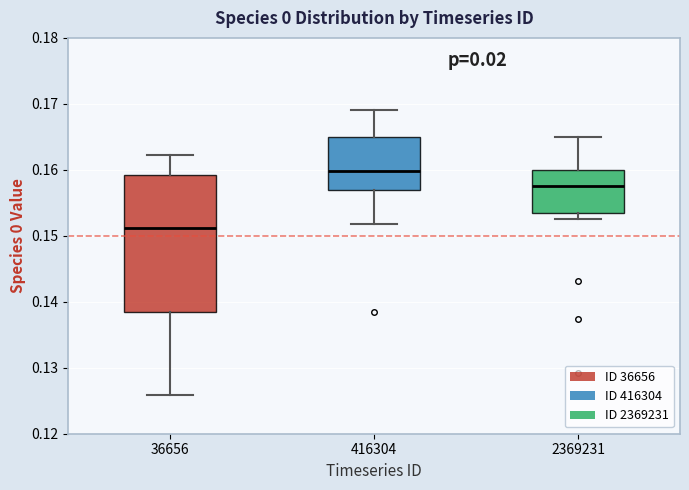

Reading left to right, read every box against the y-axis: the position of its median line, the range the box covers, and the ends of its whiskers. The values are not printed on the chart, so give them approximately, as read against the axis.

36656: median 0.151, box 0.139 to 0.159, whiskers 0.126 to 0.162
416304: median 0.160, box 0.157 to 0.165, whiskers 0.152 to 0.169
2369231: median 0.158, box 0.153 to 0.160, whiskers 0.152 to 0.165